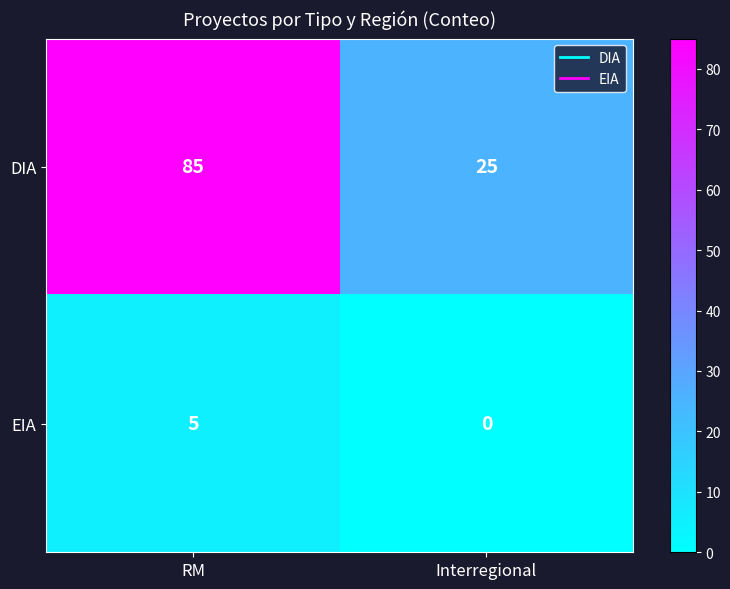

What is the sum of the DIA values at Interregional and RM?

110